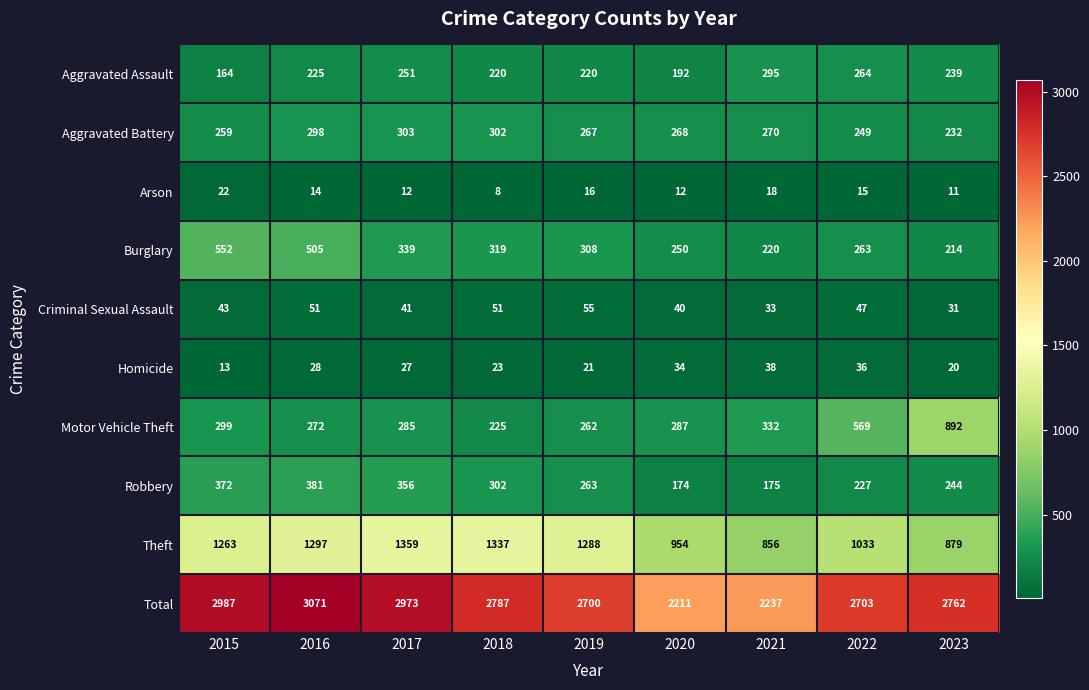

True or false: Homicide has a value of 38 at 2021.

True